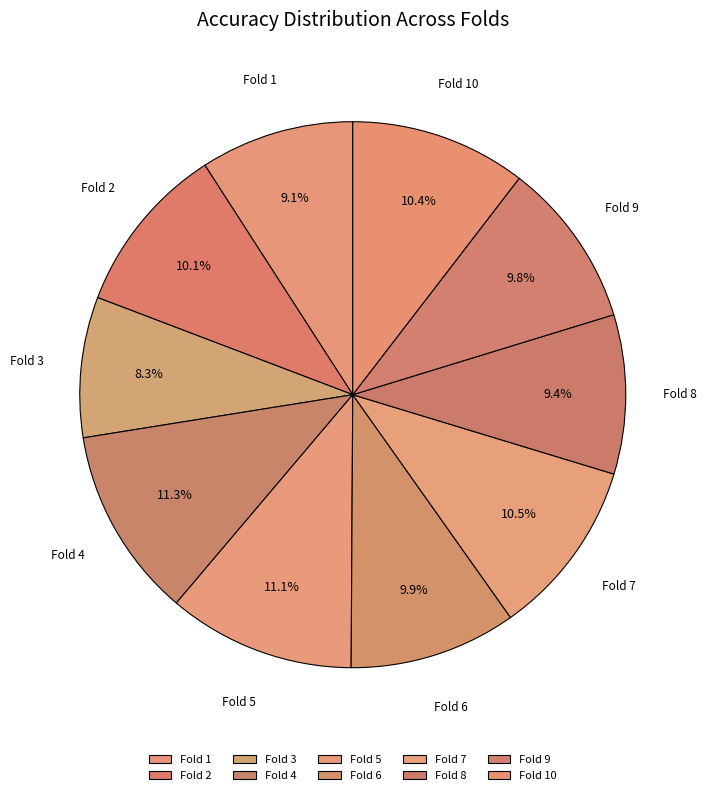

To the nearest percent, what is the difference between the largest and smallest slice percentages?

3%